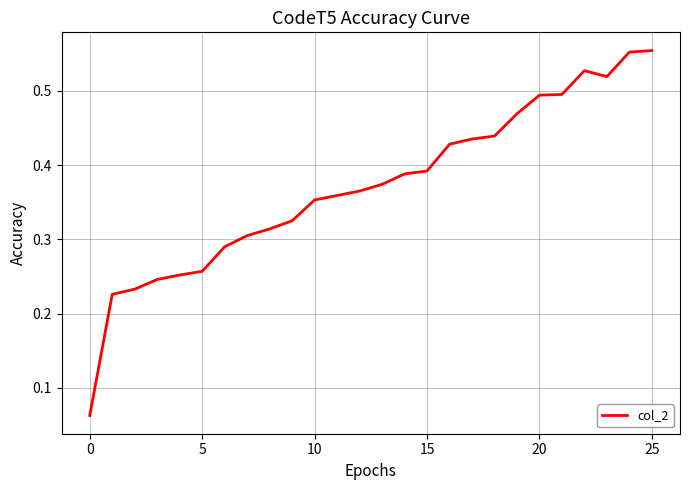

How many lines are shown in the chart?

1